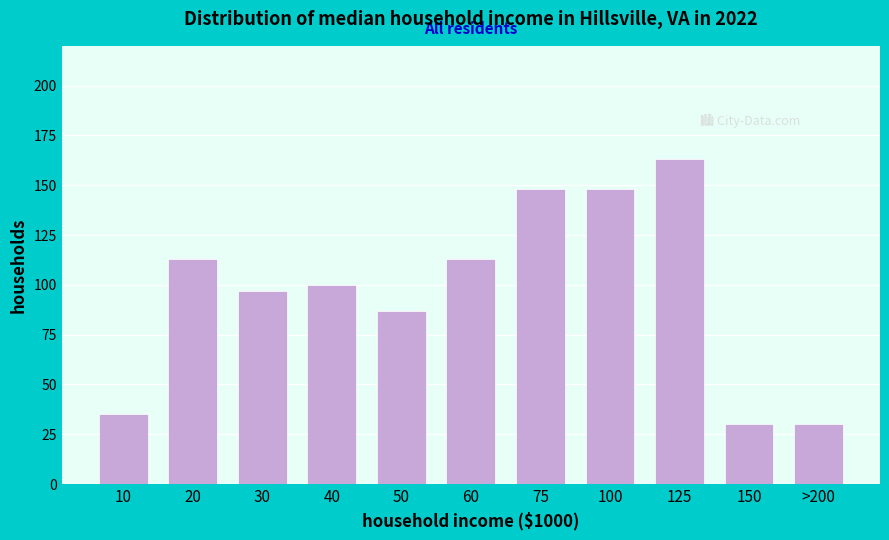

Reading left to right, list all the values displayed in this chart.

10=35	20=113	30=97	40=100	50=87	60=113	75=148	100=148	125=163	150=30	>200=30